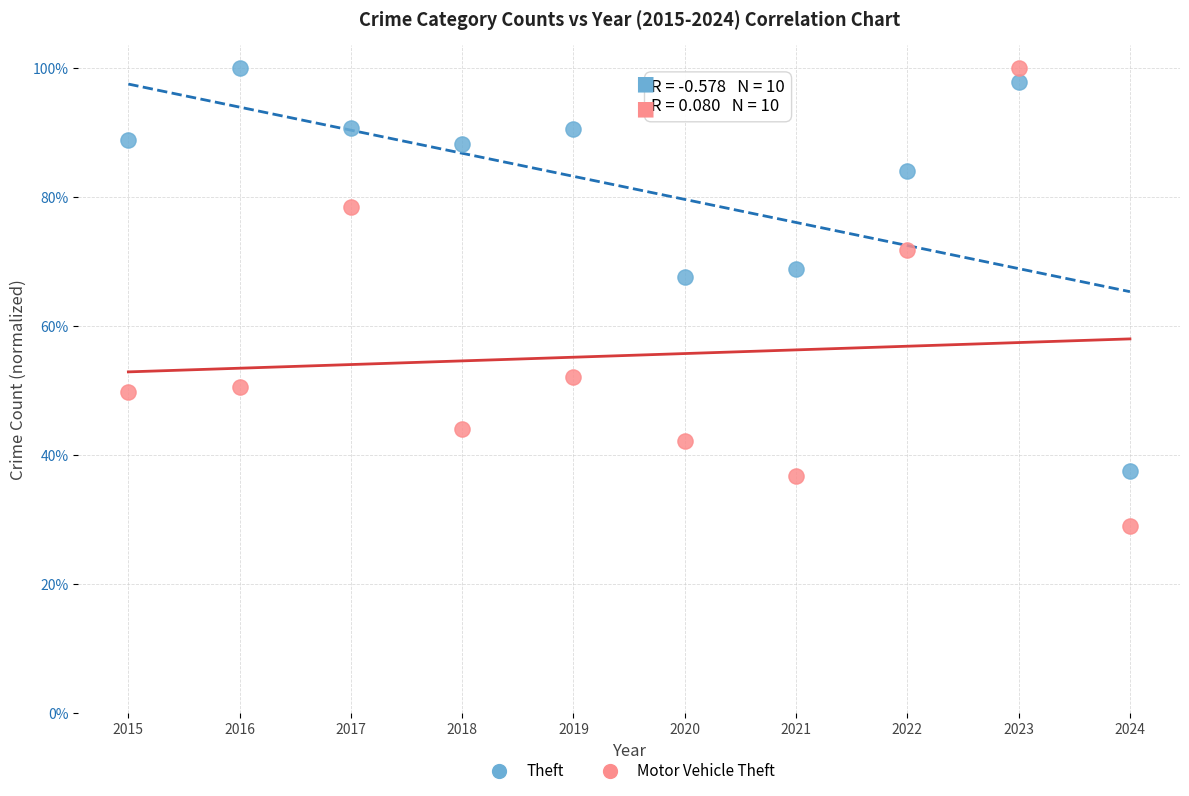

Which series reaches the minimum Y coordinate?

Motor Vehicle Theft